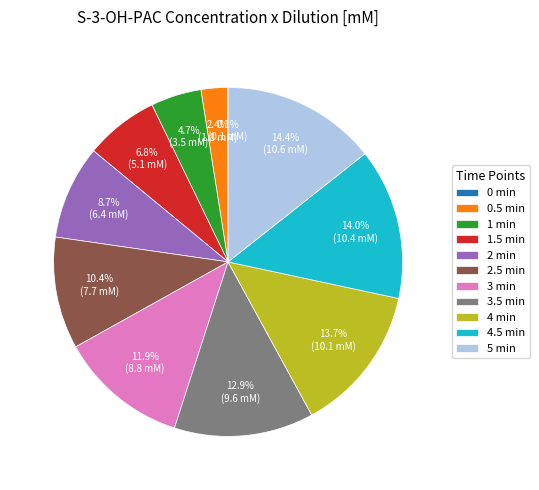

Between 3.5 min and 4 min, which is larger?

4 min